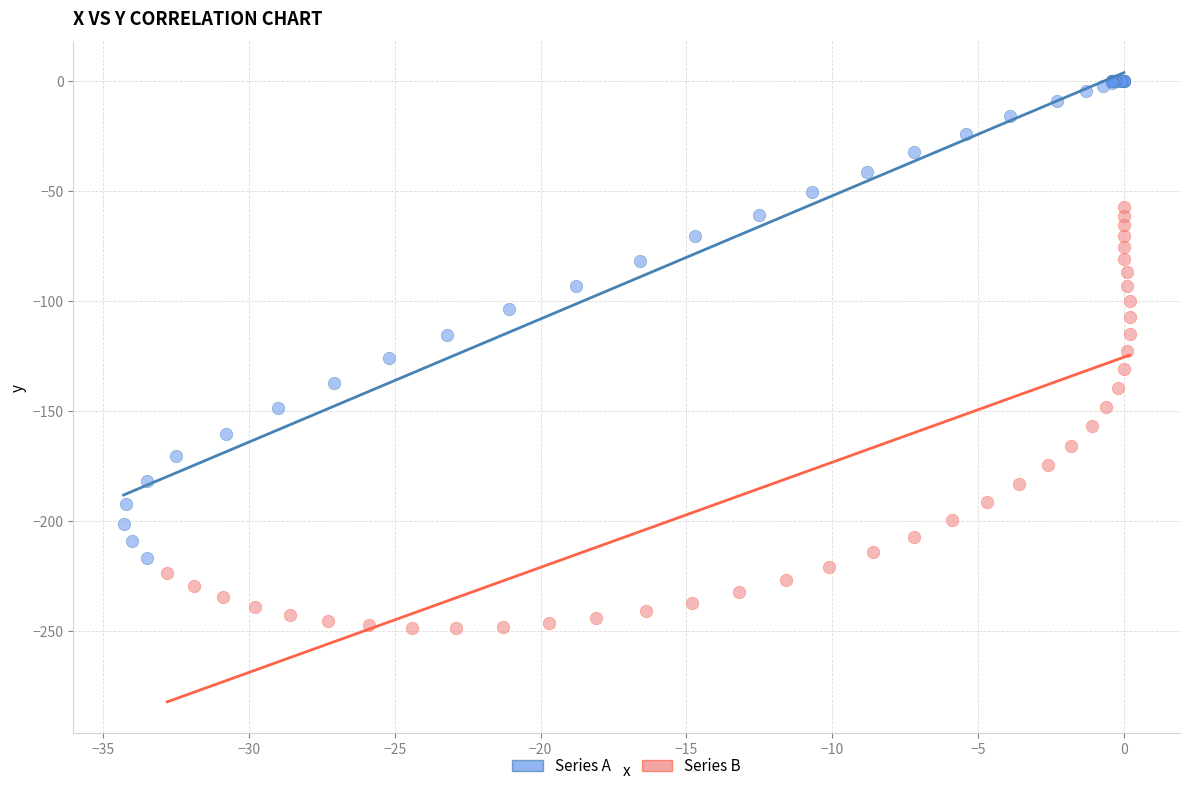

Which series contains the lowest Y value?

Series B